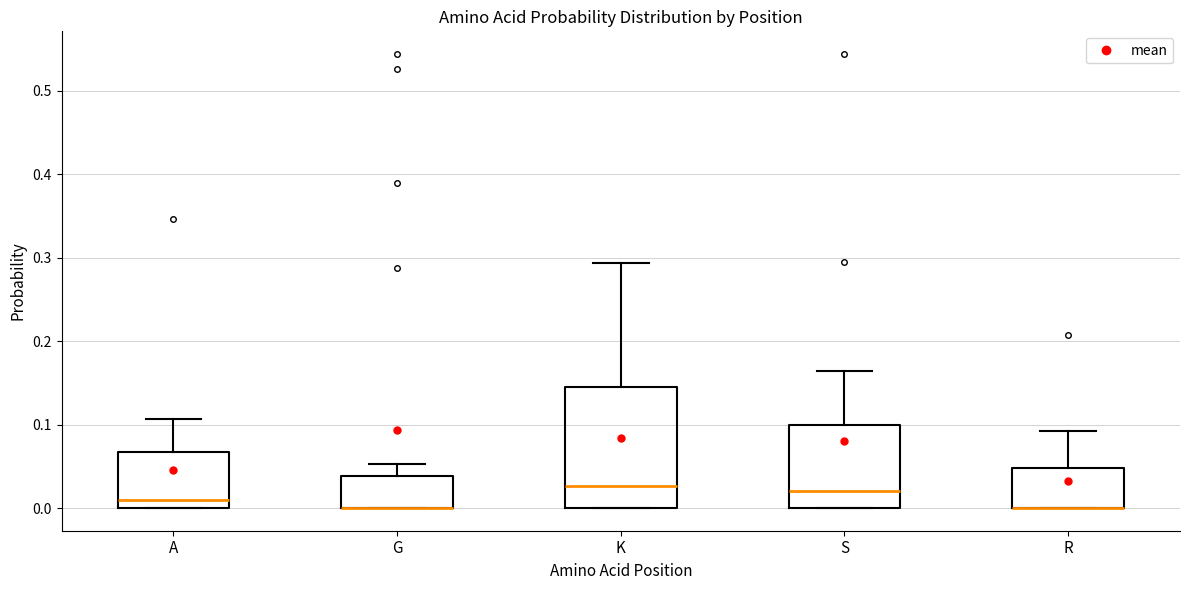

Where is the lower edge of the box for G on the y-axis? The values are not printed on the chart, so give them approximately, as read against the axis.

0.00